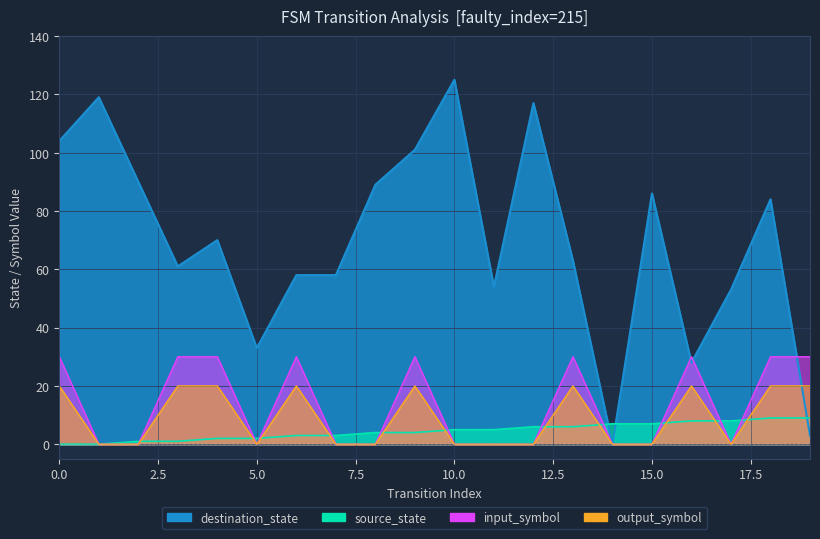

The value of input_num at 16 is 54. True or false?

False